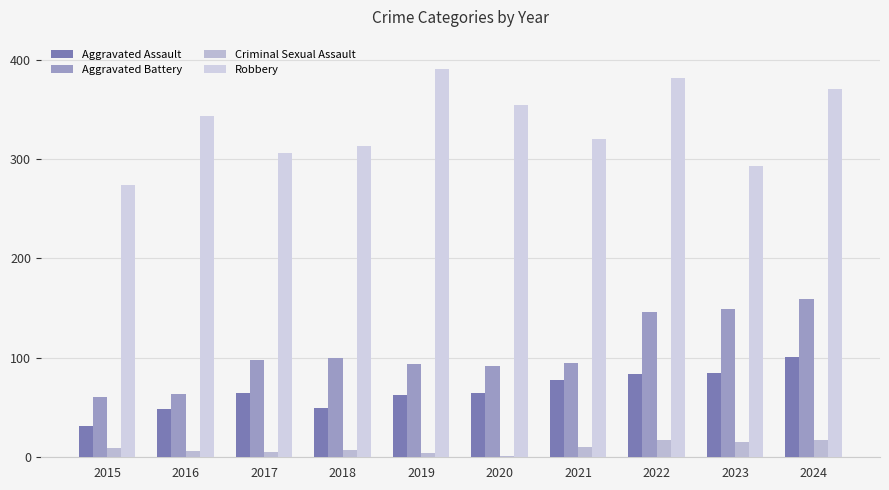

Reading right to left, extract all data points from this chart.

Aggravated Assault: 101	85	84	78	65	63	50	65	49	31
Aggravated Battery: 159	149	146	95	92	94	100	98	64	61
Criminal Sexual Assault: 17	15	17	10	1	4	7	5	6	9
Robbery: 370	293	381	320	354	391	313	306	343	274